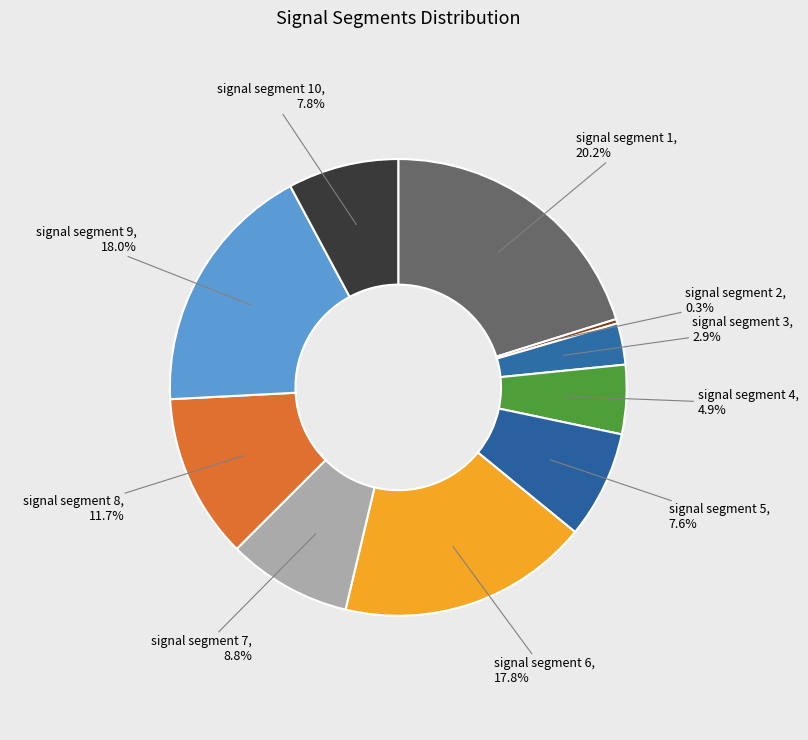

What is the largest slice in the pie chart?

signal segment 1